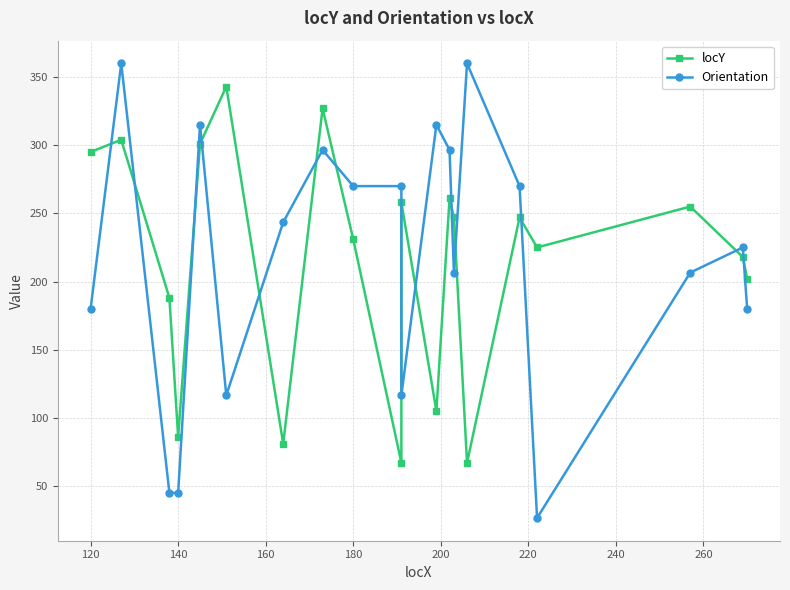

How many data points does each series have?

20